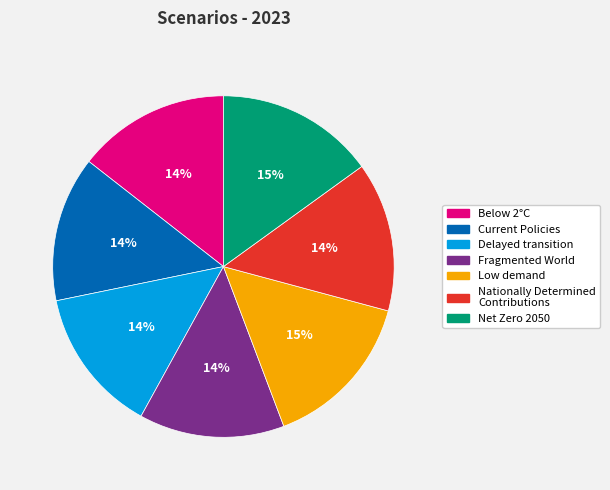

Do Nationally Determined Contributions and Current Policies together represent more than half of the pie?

No